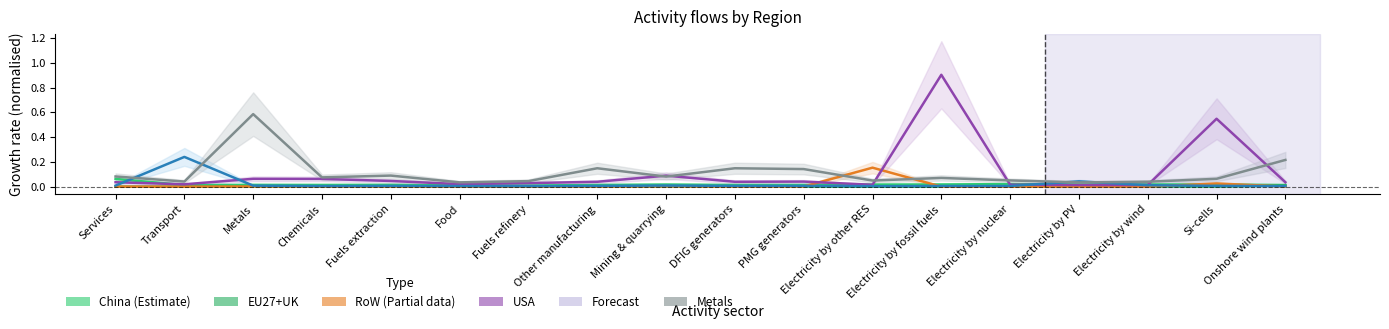

How many categories are shown in the chart?

18